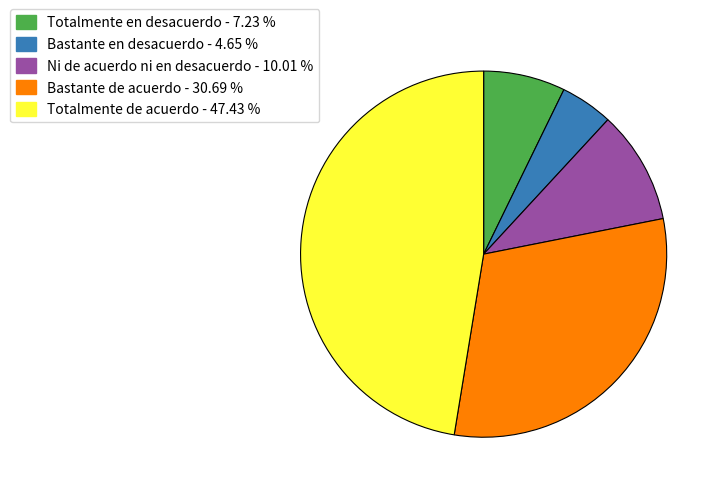

Rank the categories by value from lowest to highest.

Bastante en desacuerdo, Totalmente en desacuerdo, Ni de acuerdo ni en desacuerdo, Bastante de acuerdo, Totalmente de acuerdo